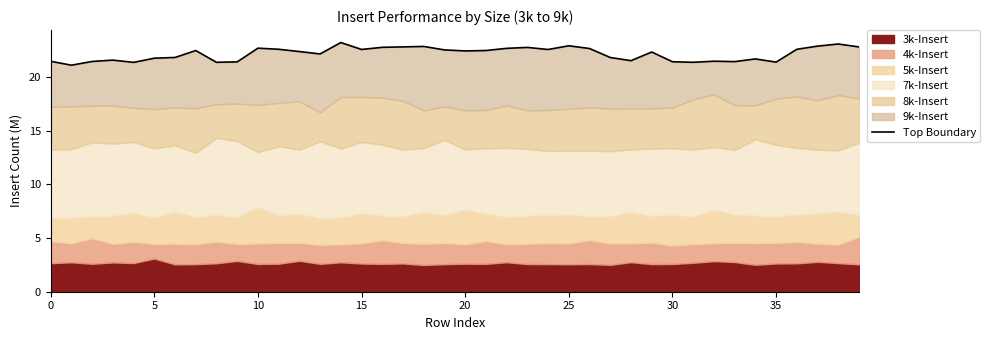

How many data points does each series have?

40